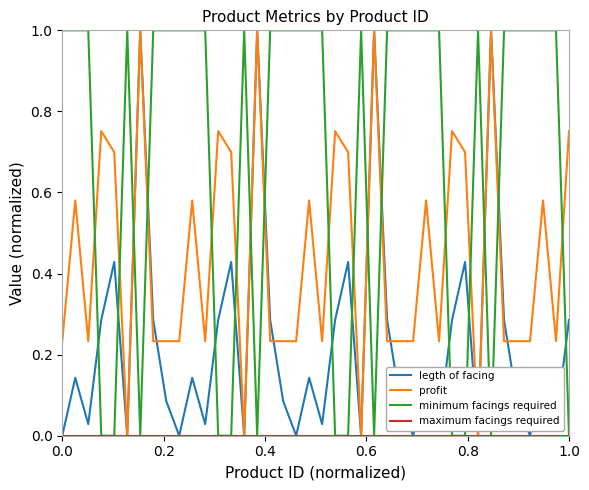

True or false: profit and minimum facings required intersect in this chart.

True